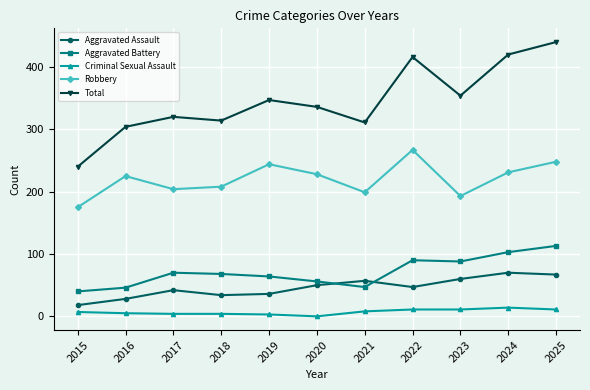

Read the Robbery value at 2025.

248